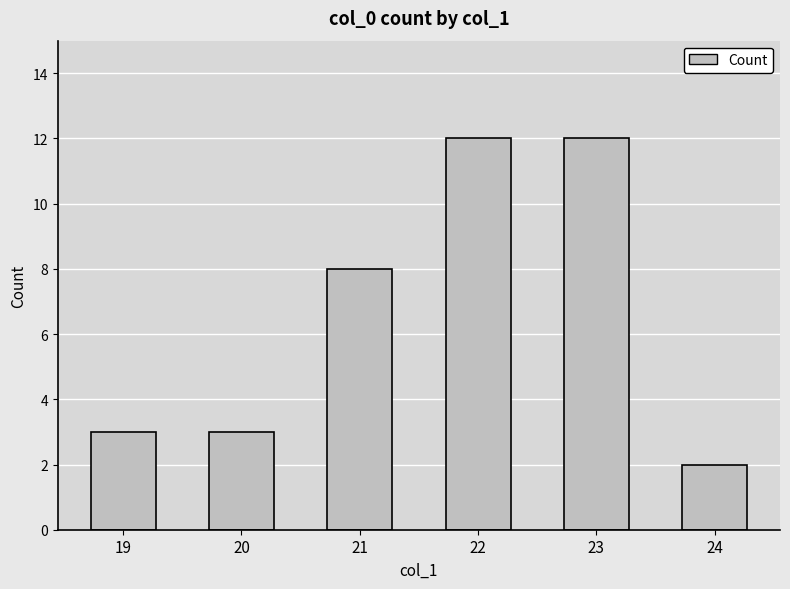

Which category has the lowest value across all series?

24